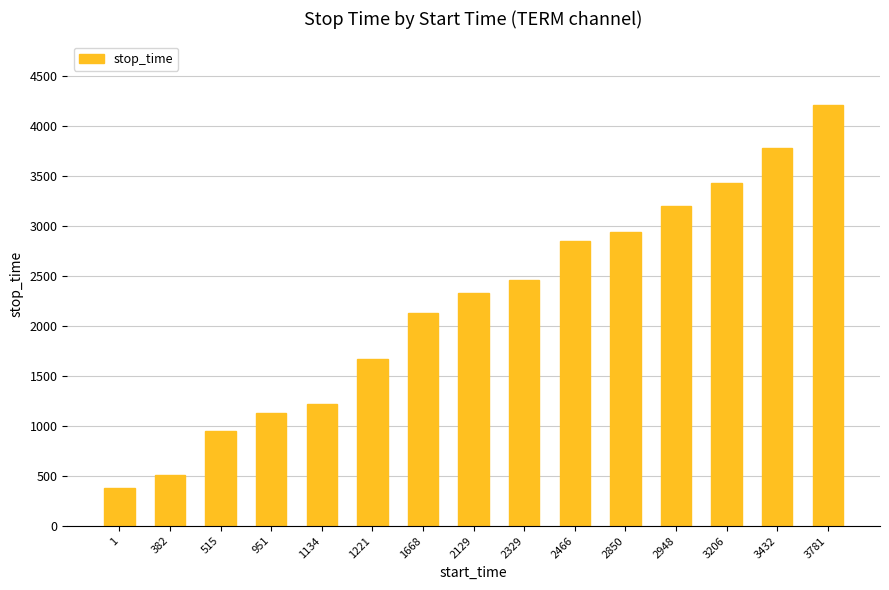

What is the sum of the values at 2948 and 2850?

6152